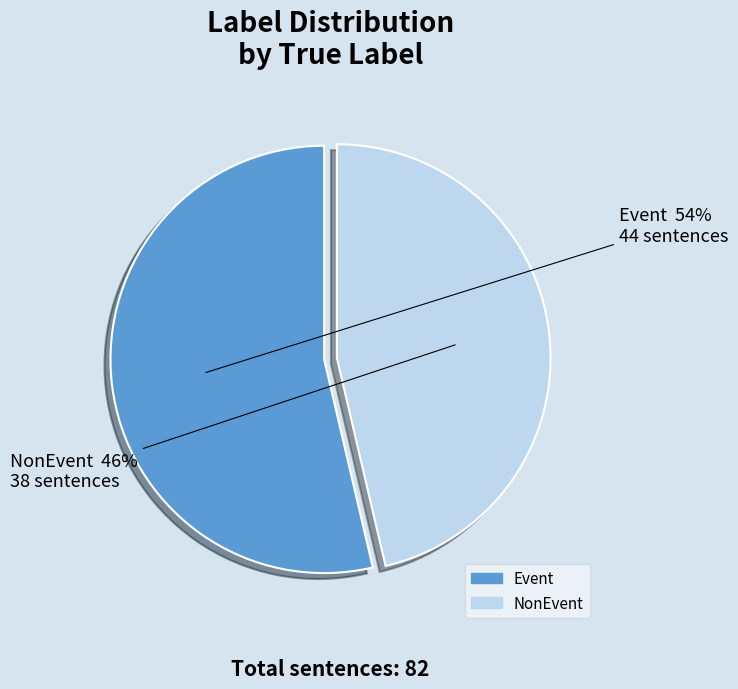

Count the number of slices in the pie.

2